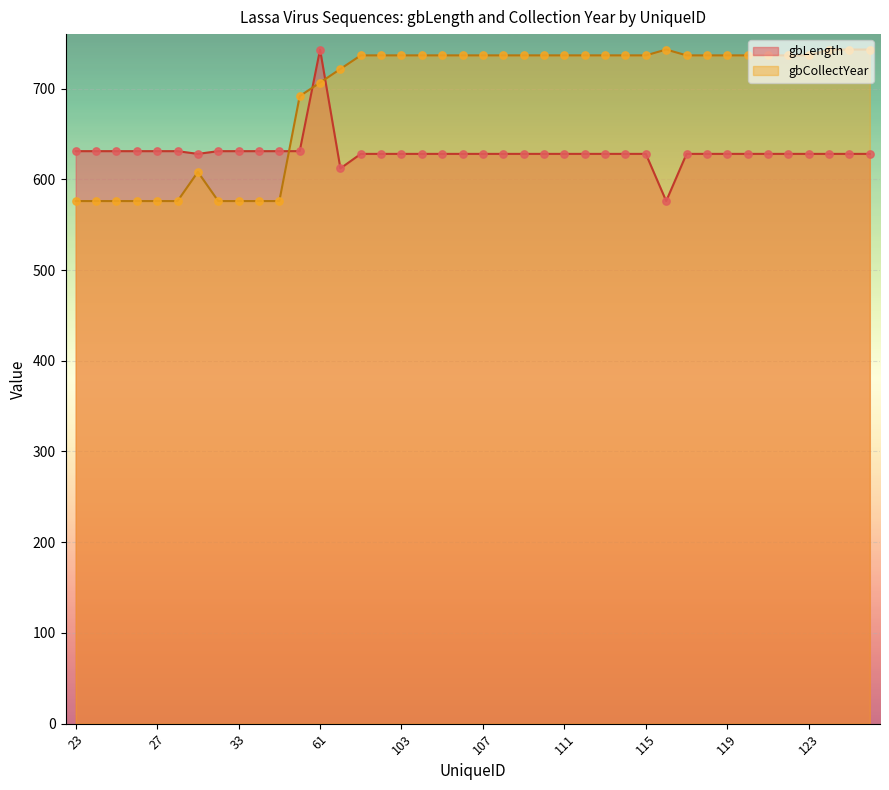

Which has a higher value, 101 or 111?

101